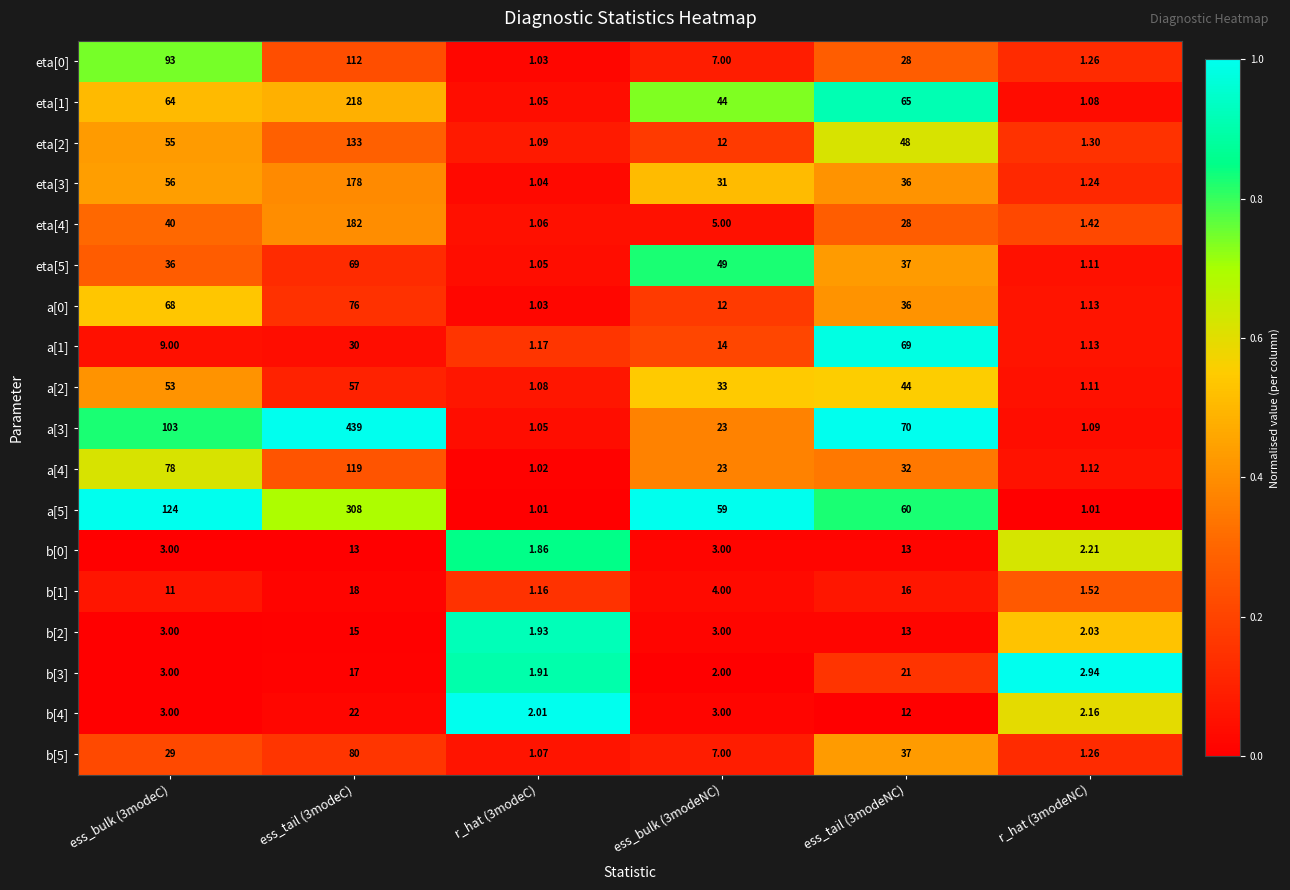

Is the value of a[5] at r_hat (3modeNC) greater than the value of eta[3] at r_hat (3modeNC)?

No